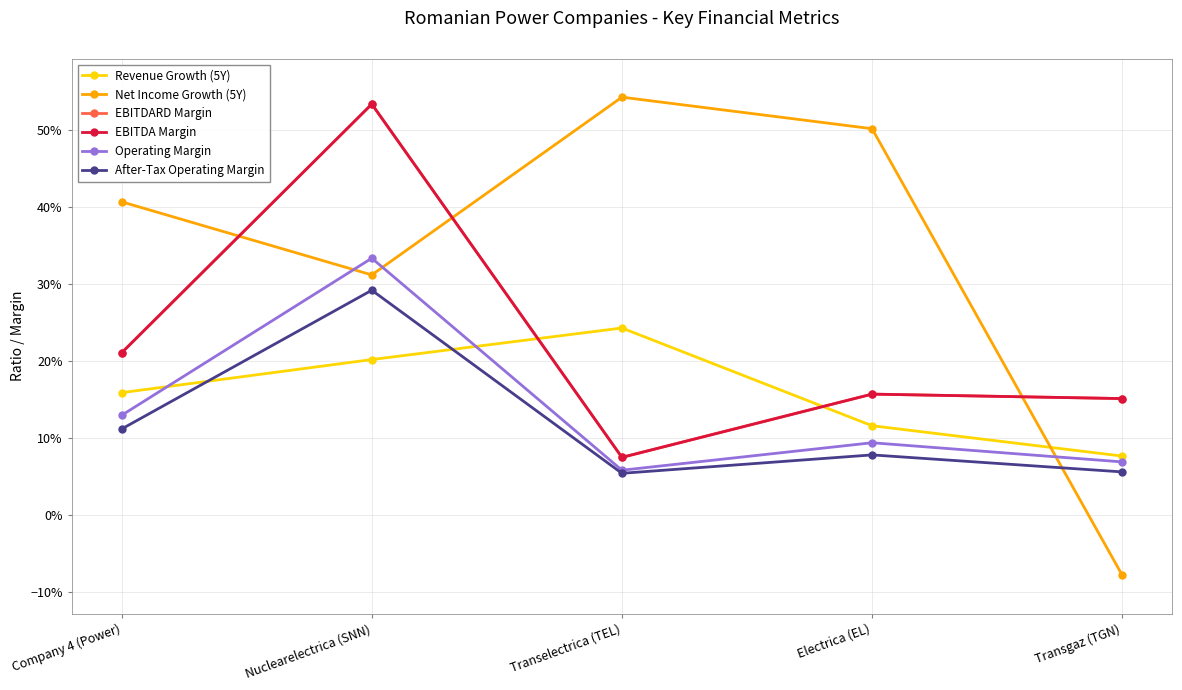

Is this an area chart (filled region under the line)?

No